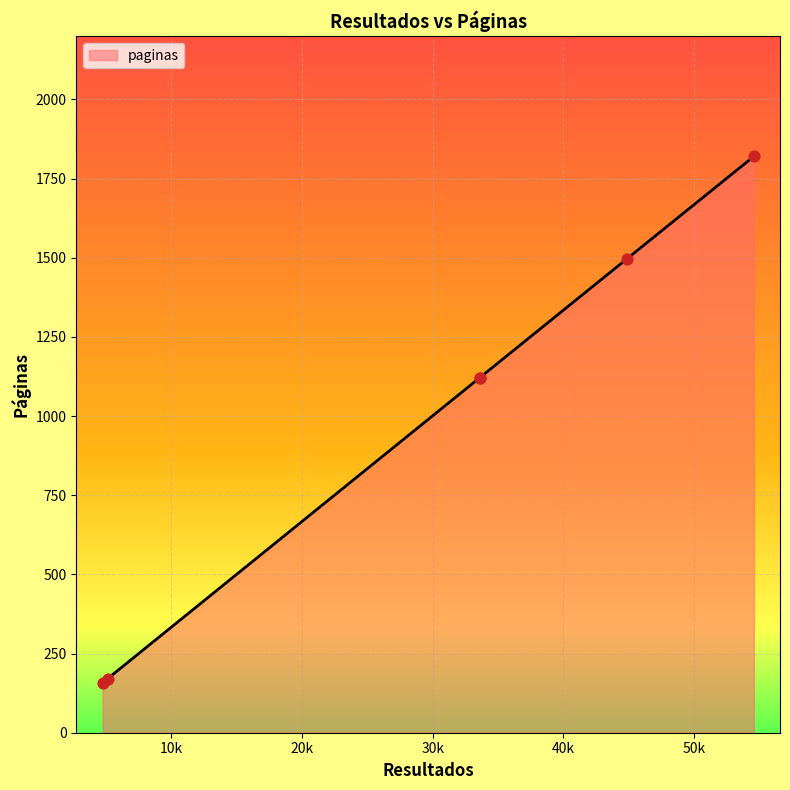

What is the average value?

981